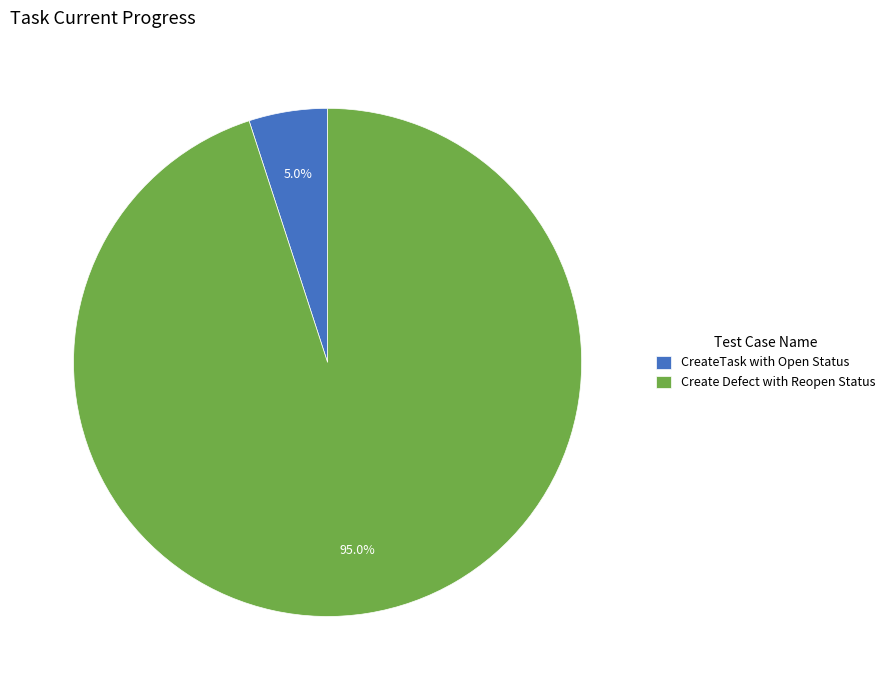

Rank the categories by value from lowest to highest.

CreateTask with Open Status, Create Defect with Reopen Status